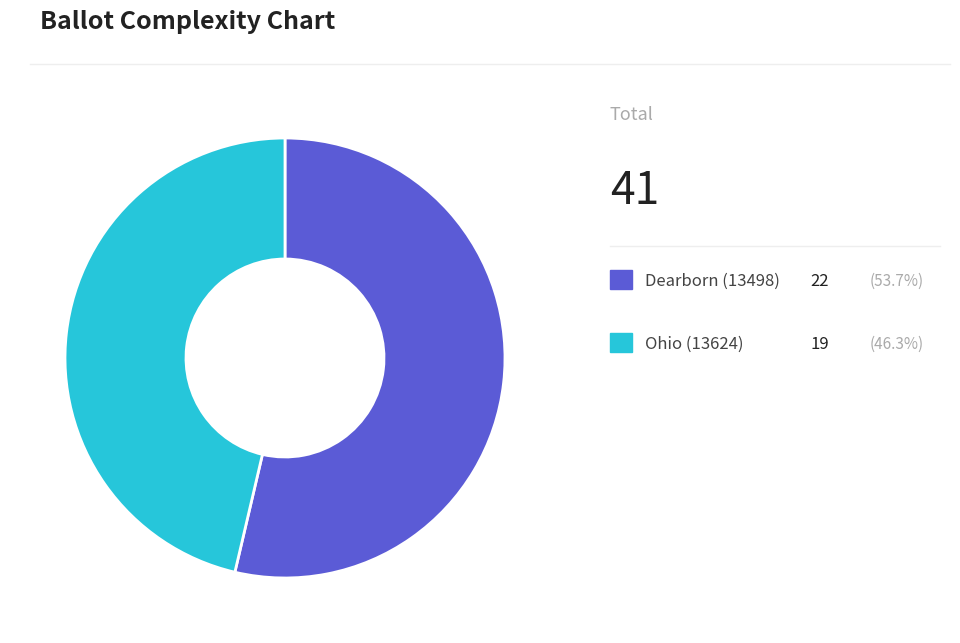

Does any single category account for the majority?

Yes